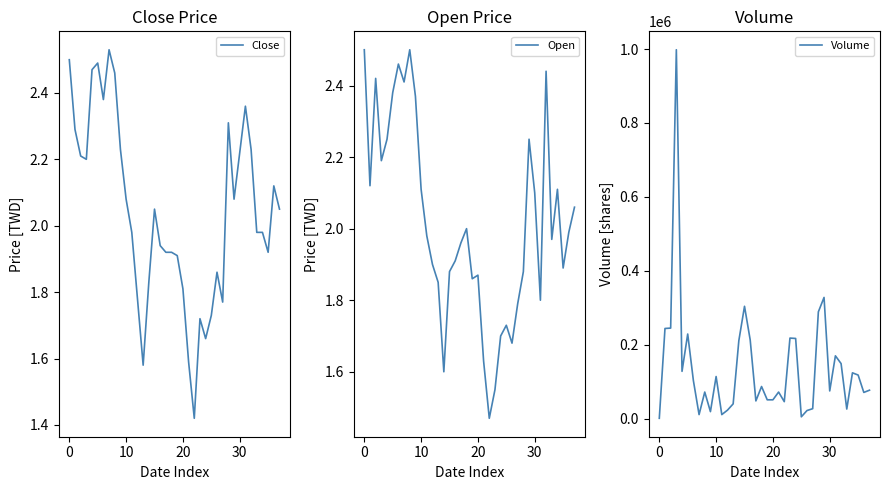

What is the highest value of the Volume series?

998000